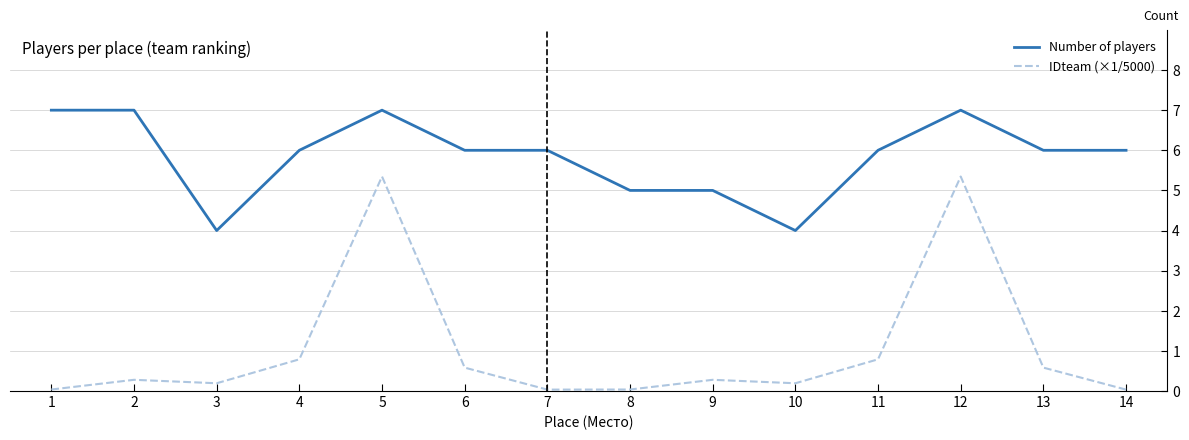

True or false: Number of players and IDteam (×1/5000) cross at least once.

False